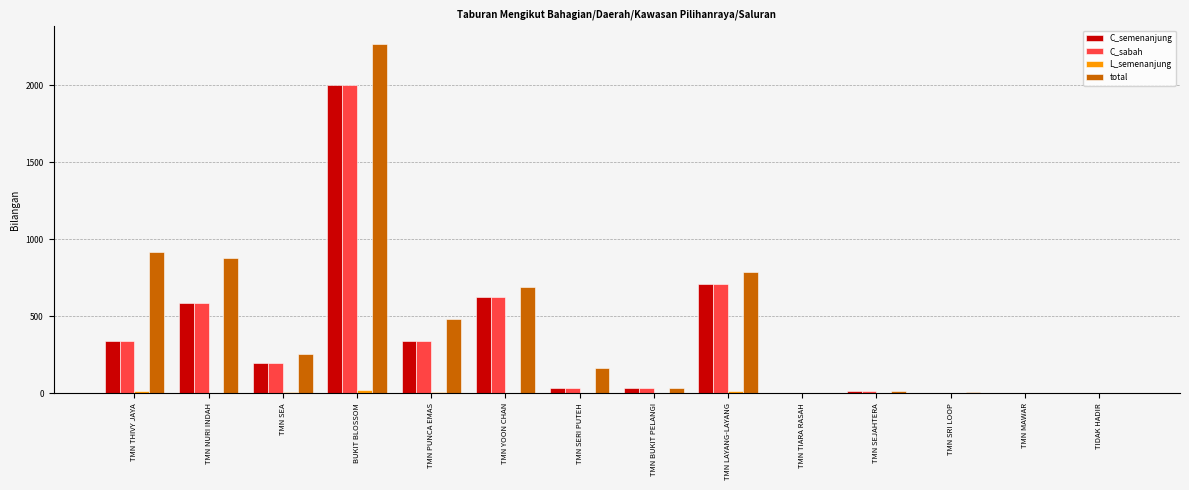

Count the number of data series in this chart.

4